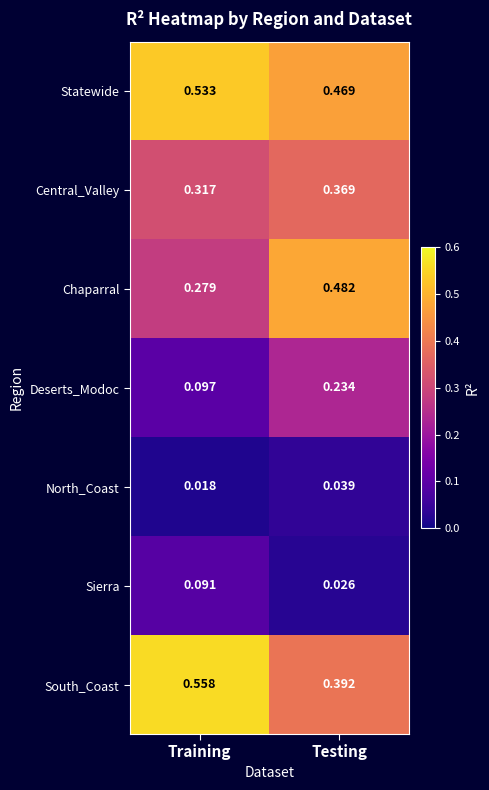

At which category does the chart reach its peak across all series?

Training